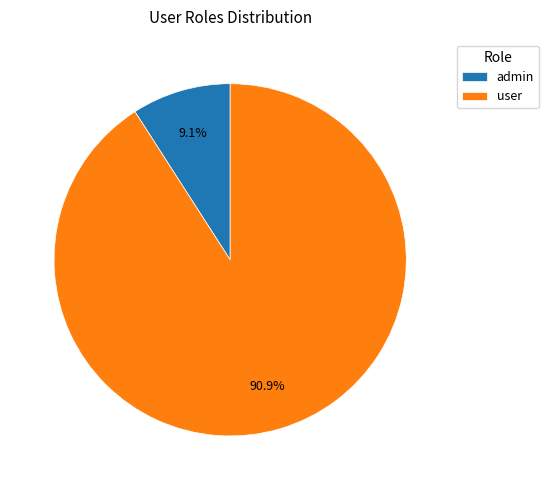

The user slice represents 79% of the pie. True or false?

False